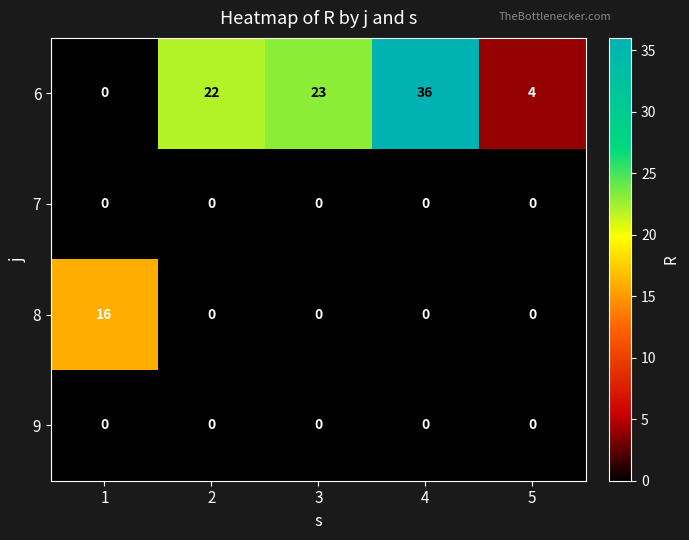

Is it true that 7 equals 0 at 2?

True